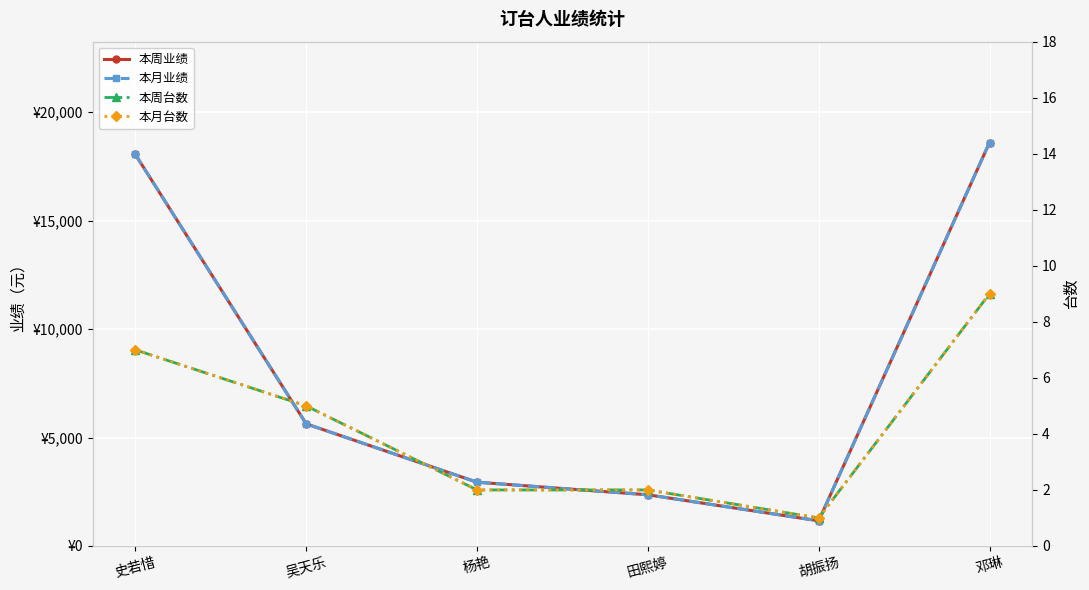

The 本月台数 series shows 2 at 田熙婷. True or false?

True